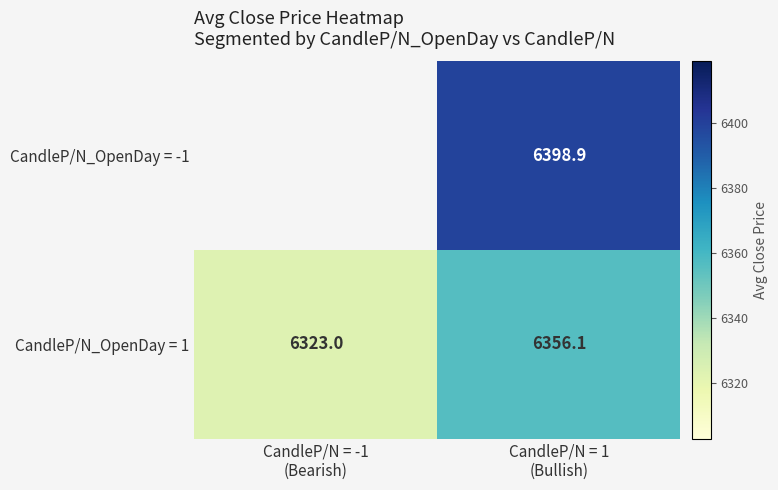

How many values in the CandleP/N_OpenDay = 1 series are below 6356?

1